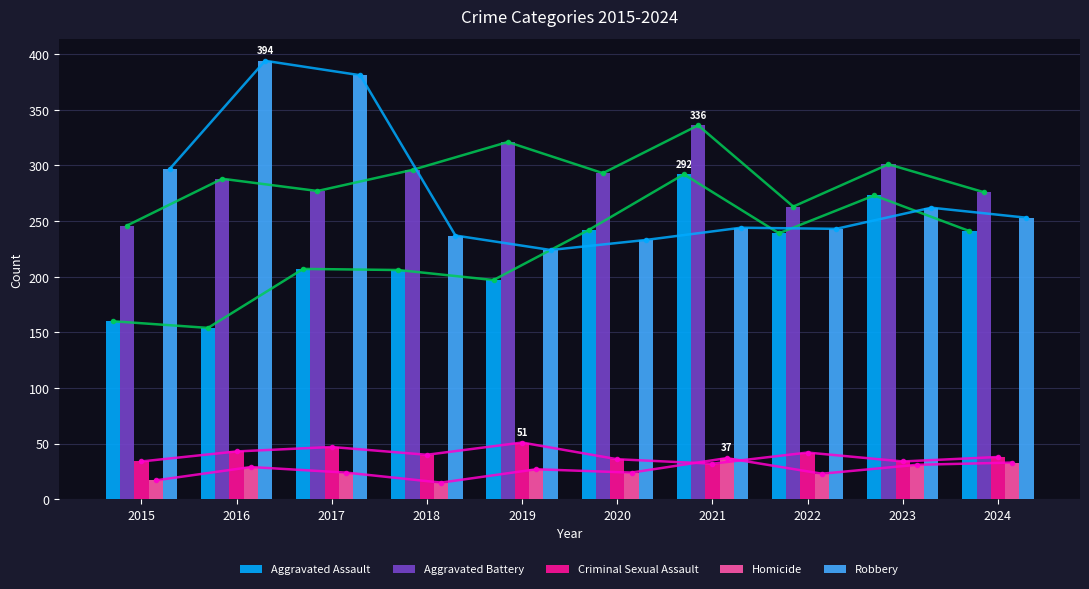

Where does the Criminal Sexual Assault series first go above 40?

2016